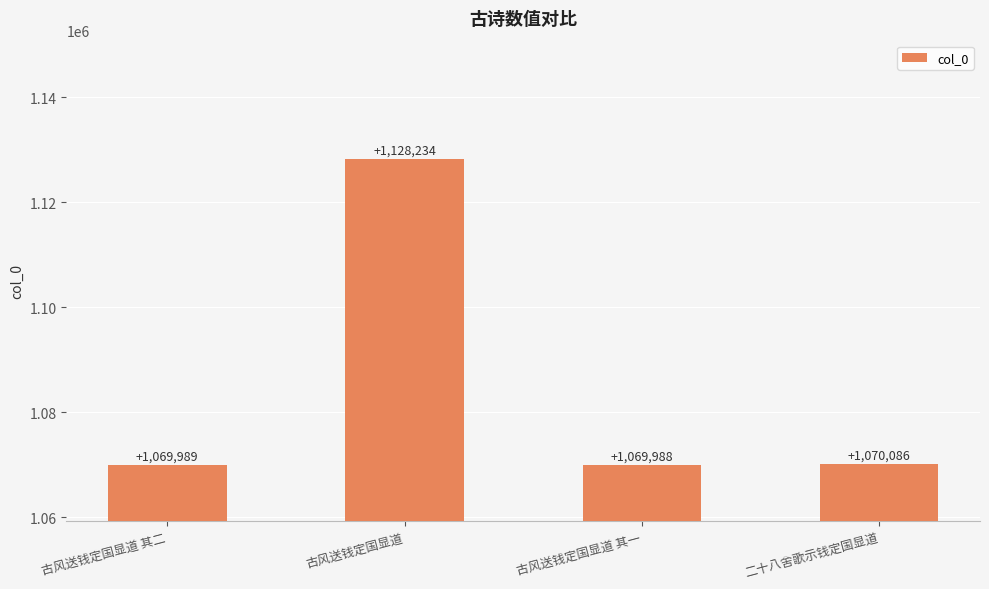

What is the sum of all values?

4338297